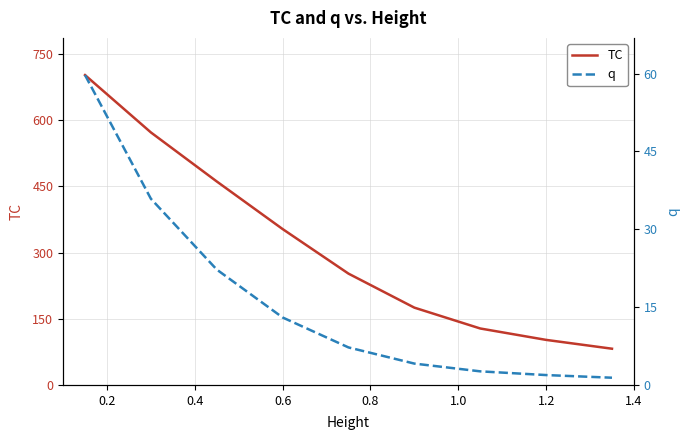

Where is TC nearest to the value 392?

0.6